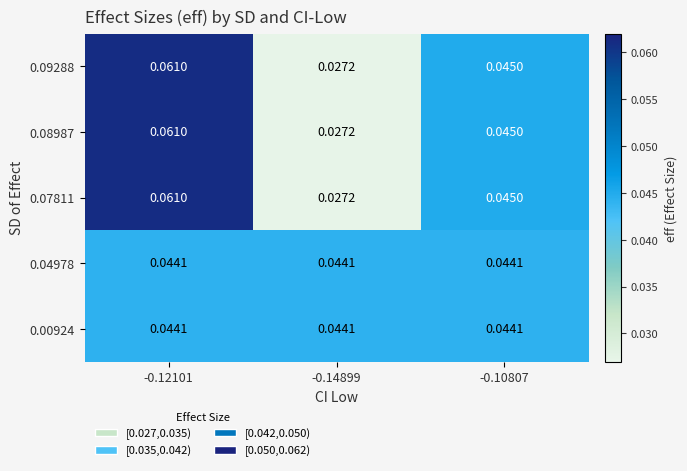

Is the value of 0.04978 at -0.14899 greater than the value of 0.08987 at -0.10807?

No